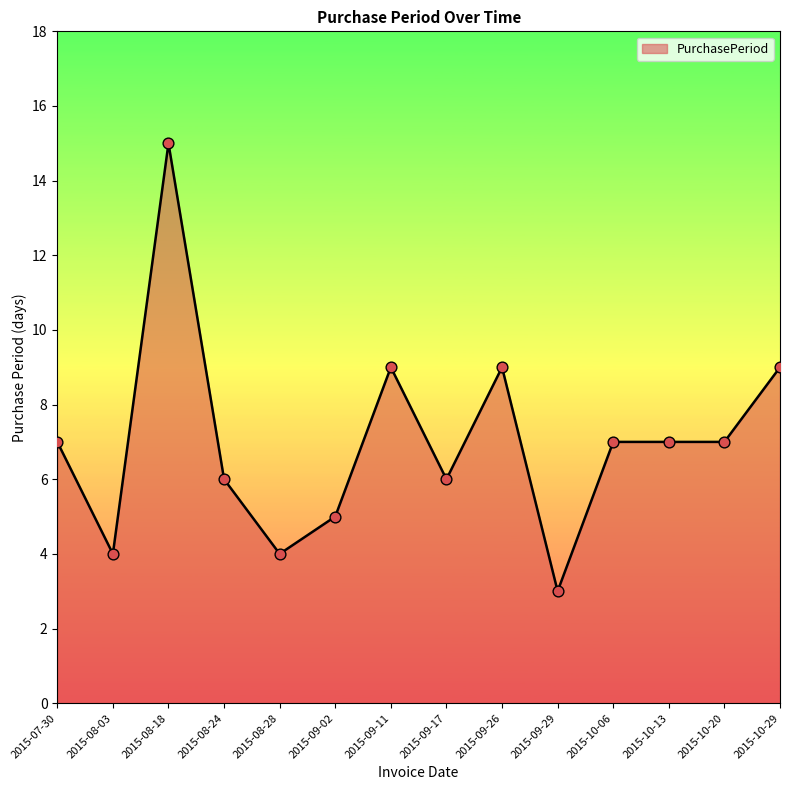

What is the ratio of the value at 2015-07-30 to the value at 2015-10-20?

1.0